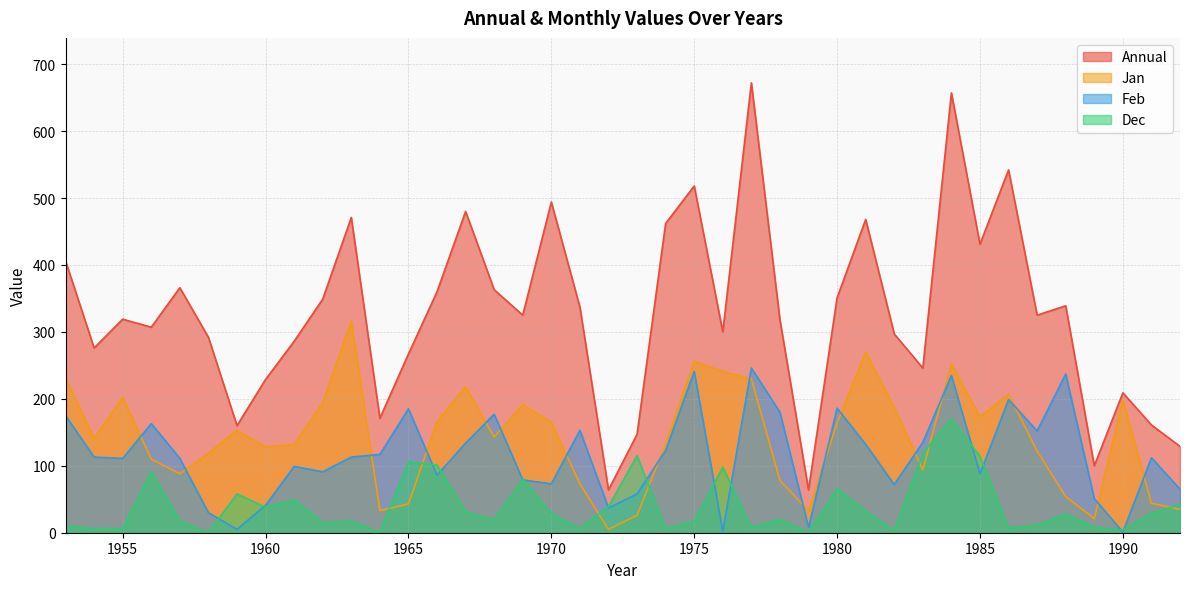

What is the spread (max minus min) of values at 1962?

334